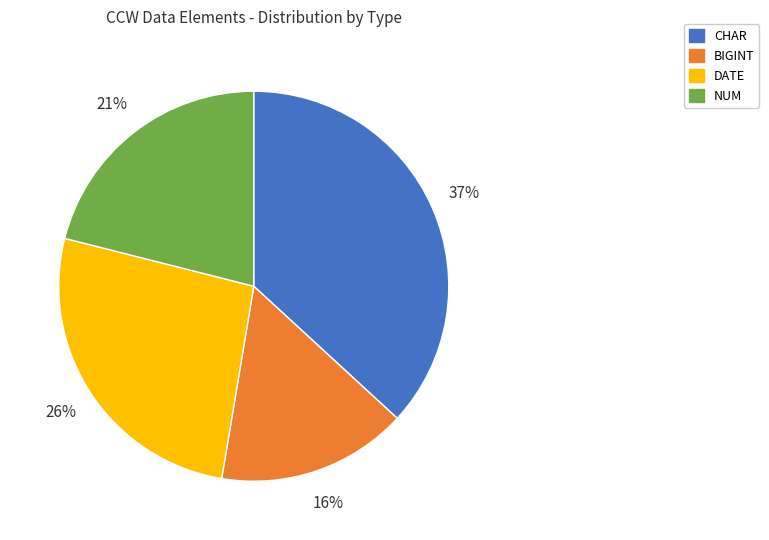

Is the sum of DATE and CHAR greater than half?

Yes